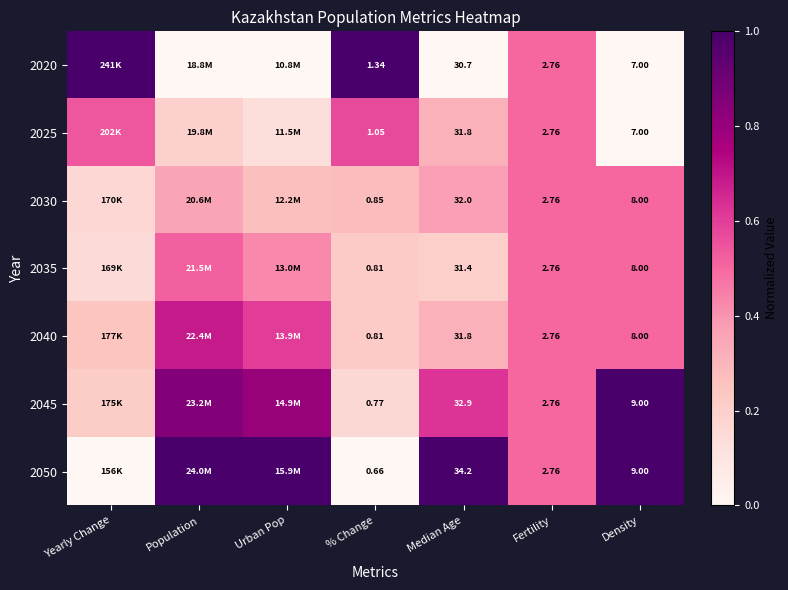

Is the value of 2050 at Median Age greater than the value of 2025 at Median Age?

Yes